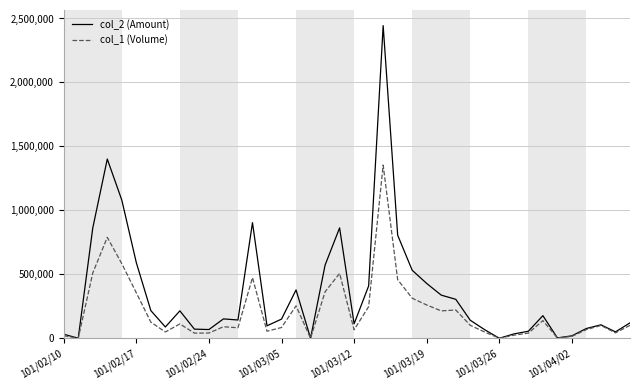

Which series has the largest total across all categories?

col_2 (Amount)